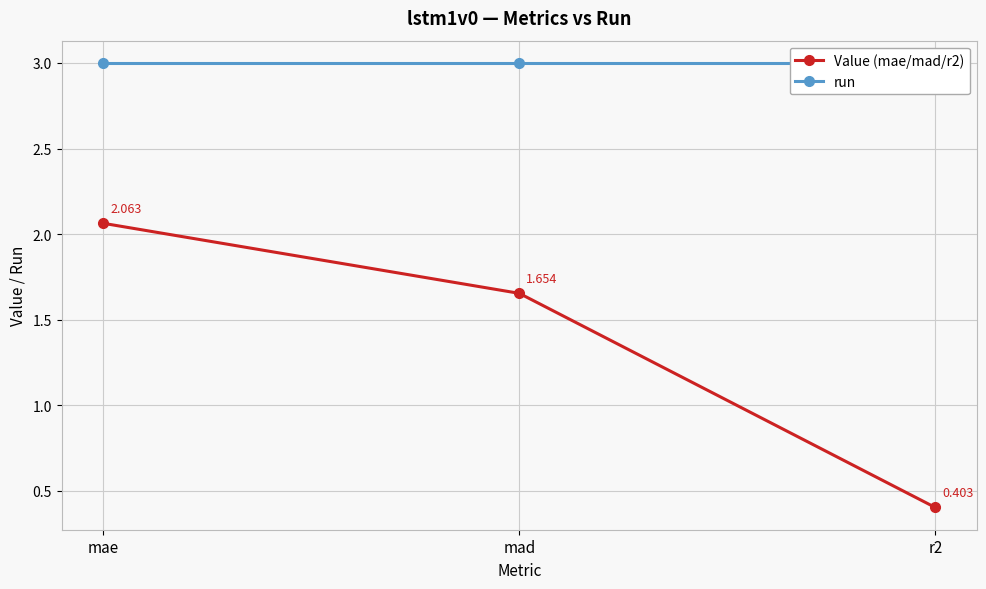

Which series changed the most between mae and r2?

Value (mae/mad/r2)